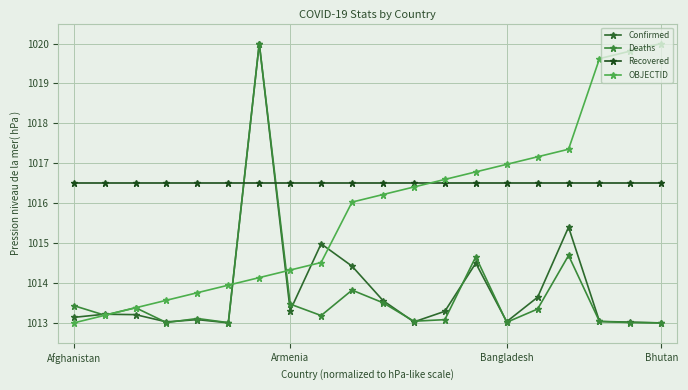

After their last crossing, which series has the higher values: OBJECTID or Recovered?

OBJECTID